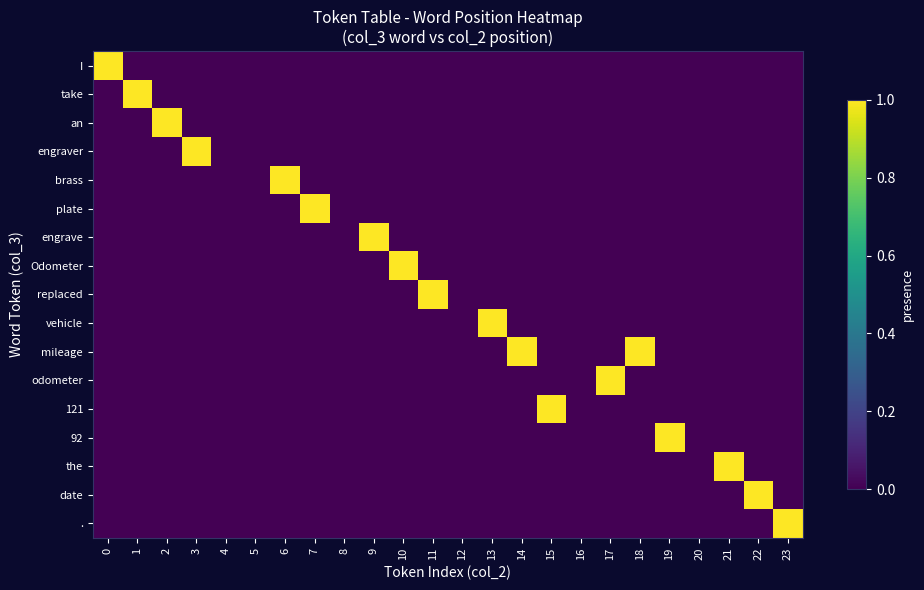

Reading right to left, what are all the values shown in this chart?

I: 23=0	22=0	21=0	20=0	19=0	18=0	17=0	16=0	15=0	14=0	13=0	12=0	11=0	10=0	9=0	8=0	7=0	6=0	5=0	4=0	3=0	2=0	1=0	0=1
take: 23=0	22=0	21=0	20=0	19=0	18=0	17=0	16=0	15=0	14=0	13=0	12=0	11=0	10=0	9=0	8=0	7=0	6=0	5=0	4=0	3=0	2=0	1=1	0=0
an: 23=0	22=0	21=0	20=0	19=0	18=0	17=0	16=0	15=0	14=0	13=0	12=0	11=0	10=0	9=0	8=0	7=0	6=0	5=0	4=0	3=0	2=1	1=0	0=0
engraver: 23=0	22=0	21=0	20=0	19=0	18=0	17=0	16=0	15=0	14=0	13=0	12=0	11=0	10=0	9=0	8=0	7=0	6=0	5=0	4=0	3=1	2=0	1=0	0=0
brass: 23=0	22=0	21=0	20=0	19=0	18=0	17=0	16=0	15=0	14=0	13=0	12=0	11=0	10=0	9=0	8=0	7=0	6=1	5=0	4=0	3=0	2=0	1=0	0=0
plate: 23=0	22=0	21=0	20=0	19=0	18=0	17=0	16=0	15=0	14=0	13=0	12=0	11=0	10=0	9=0	8=0	7=1	6=0	5=0	4=0	3=0	2=0	1=0	0=0
engrave: 23=0	22=0	21=0	20=0	19=0	18=0	17=0	16=0	15=0	14=0	13=0	12=0	11=0	10=0	9=1	8=0	7=0	6=0	5=0	4=0	3=0	2=0	1=0	0=0
Odometer: 23=0	22=0	21=0	20=0	19=0	18=0	17=0	16=0	15=0	14=0	13=0	12=0	11=0	10=1	9=0	8=0	7=0	6=0	5=0	4=0	3=0	2=0	1=0	0=0
replaced: 23=0	22=0	21=0	20=0	19=0	18=0	17=0	16=0	15=0	14=0	13=0	12=0	11=1	10=0	9=0	8=0	7=0	6=0	5=0	4=0	3=0	2=0	1=0	0=0
vehicle: 23=0	22=0	21=0	20=0	19=0	18=0	17=0	16=0	15=0	14=0	13=1	12=0	11=0	10=0	9=0	8=0	7=0	6=0	5=0	4=0	3=0	2=0	1=0	0=0
mileage: 23=0	22=0	21=0	20=0	19=0	18=1	17=0	16=0	15=0	14=1	13=0	12=0	11=0	10=0	9=0	8=0	7=0	6=0	5=0	4=0	3=0	2=0	1=0	0=0
odometer: 23=0	22=0	21=0	20=0	19=0	18=0	17=1	16=0	15=0	14=0	13=0	12=0	11=0	10=0	9=0	8=0	7=0	6=0	5=0	4=0	3=0	2=0	1=0	0=0
121: 23=0	22=0	21=0	20=0	19=0	18=0	17=0	16=0	15=1	14=0	13=0	12=0	11=0	10=0	9=0	8=0	7=0	6=0	5=0	4=0	3=0	2=0	1=0	0=0
92: 23=0	22=0	21=0	20=0	19=1	18=0	17=0	16=0	15=0	14=0	13=0	12=0	11=0	10=0	9=0	8=0	7=0	6=0	5=0	4=0	3=0	2=0	1=0	0=0
the: 23=0	22=0	21=1	20=0	19=0	18=0	17=0	16=0	15=0	14=0	13=0	12=0	11=0	10=0	9=0	8=0	7=0	6=0	5=0	4=0	3=0	2=0	1=0	0=0
date: 23=0	22=1	21=0	20=0	19=0	18=0	17=0	16=0	15=0	14=0	13=0	12=0	11=0	10=0	9=0	8=0	7=0	6=0	5=0	4=0	3=0	2=0	1=0	0=0
.: 23=1	22=0	21=0	20=0	19=0	18=0	17=0	16=0	15=0	14=0	13=0	12=0	11=0	10=0	9=0	8=0	7=0	6=0	5=0	4=0	3=0	2=0	1=0	0=0